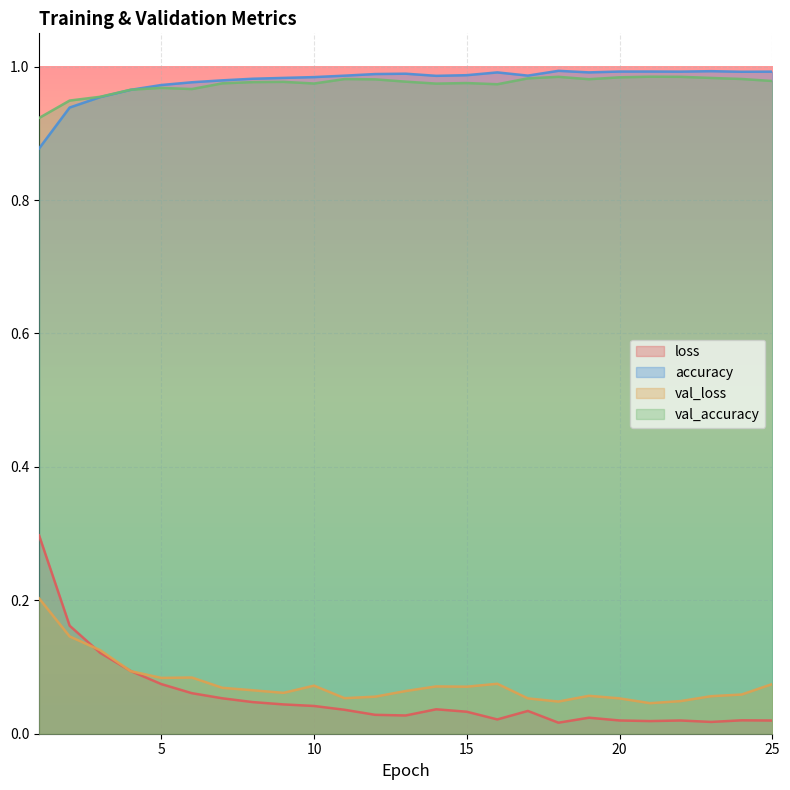

What is the value of the val_accuracy point at the 1st from the left?

0.9